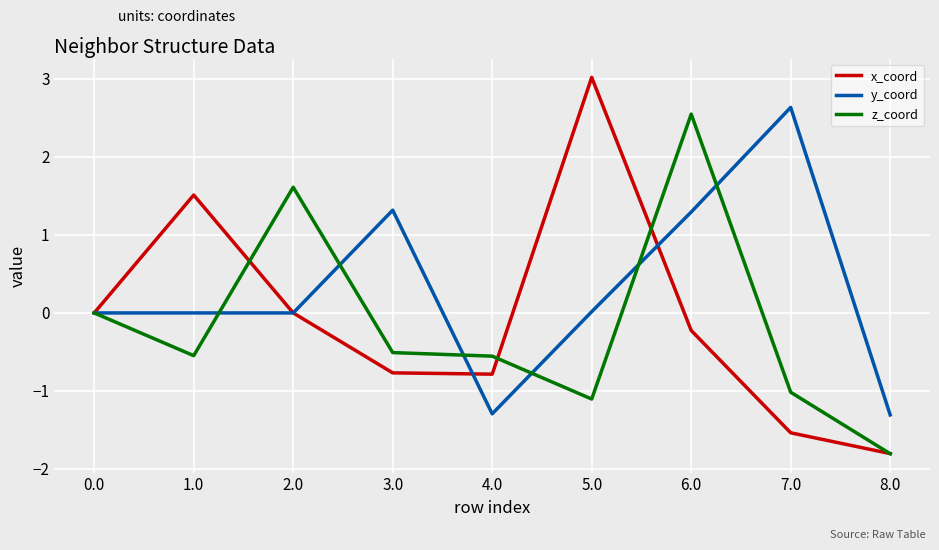

What is the difference between the maximum and minimum values in the z_coord series?

4.4